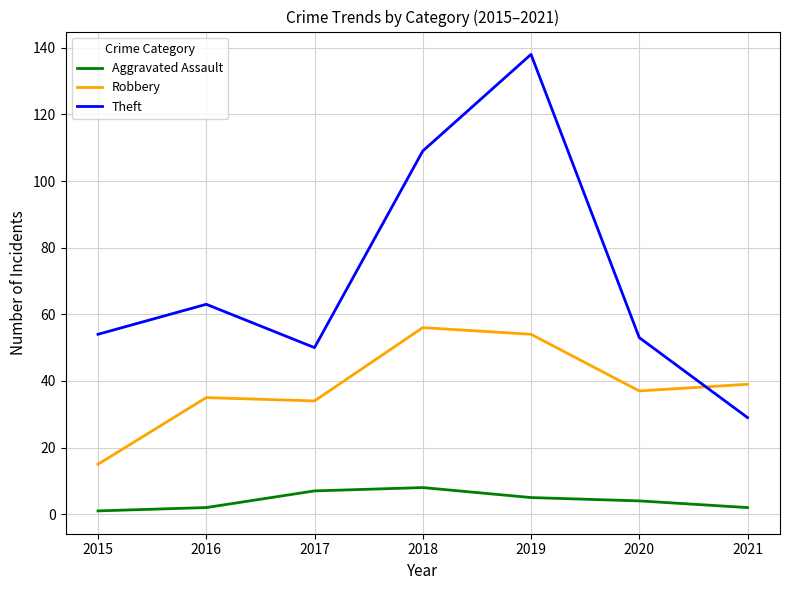

At which label is Theft closest to 83?

2016